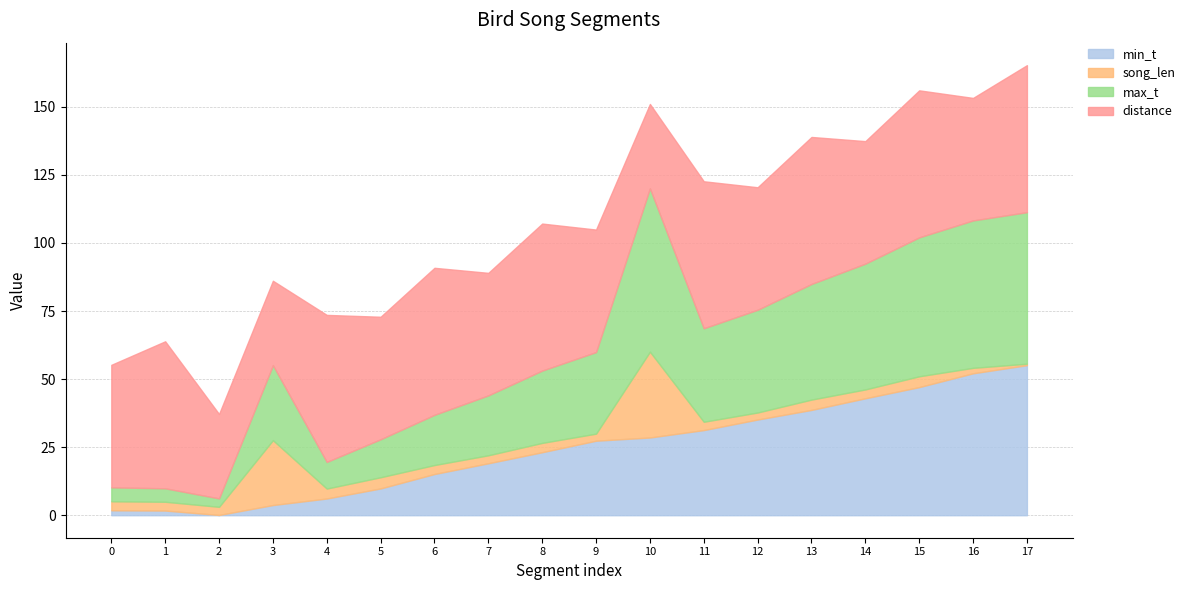

Read the distance value at 12.

45.0